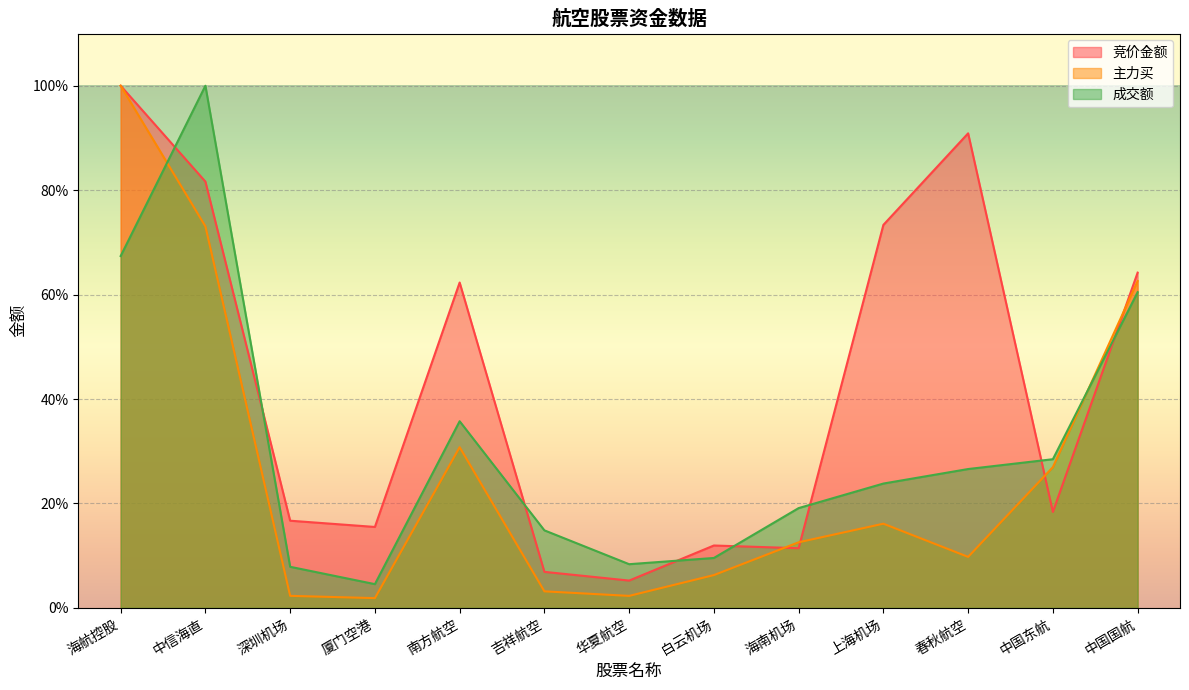

At which category does 竞价金额 reach its first local valley?

厦门空港